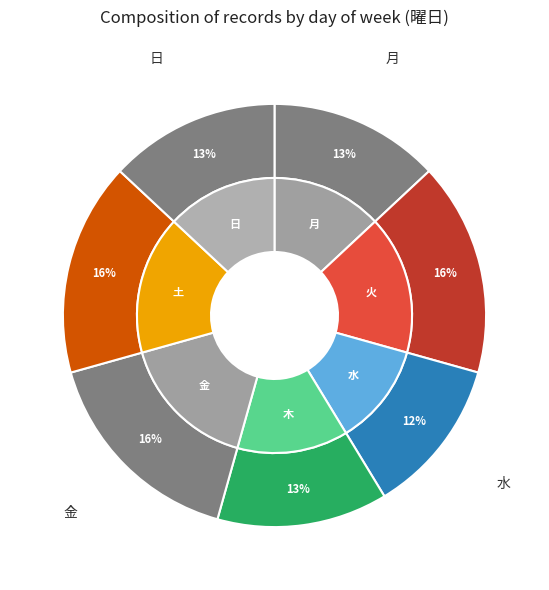

Does 金 account for over 50% of the chart?

No